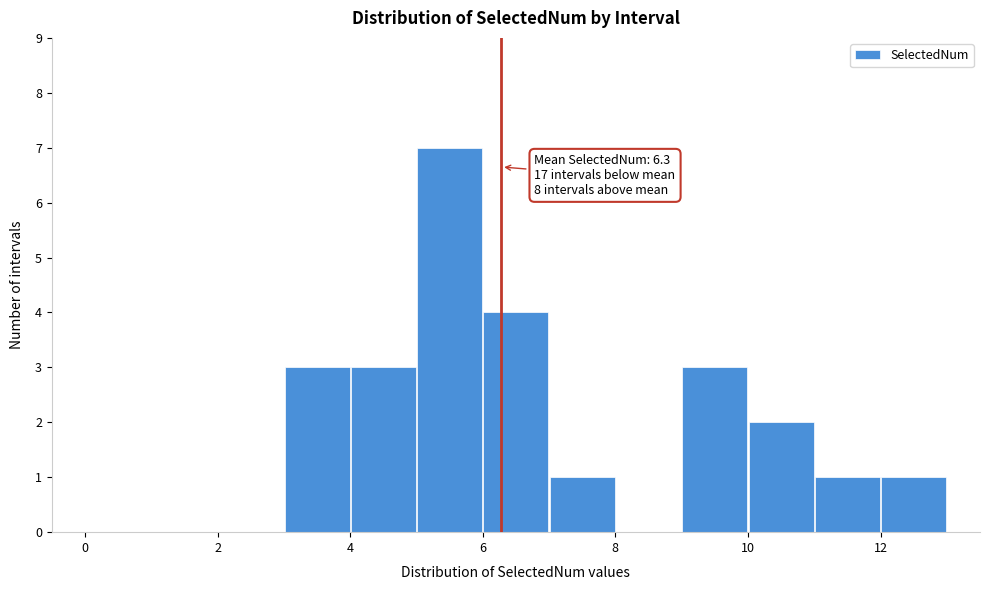

Over which range of the x-axis is the bar tallest?

5 to 6